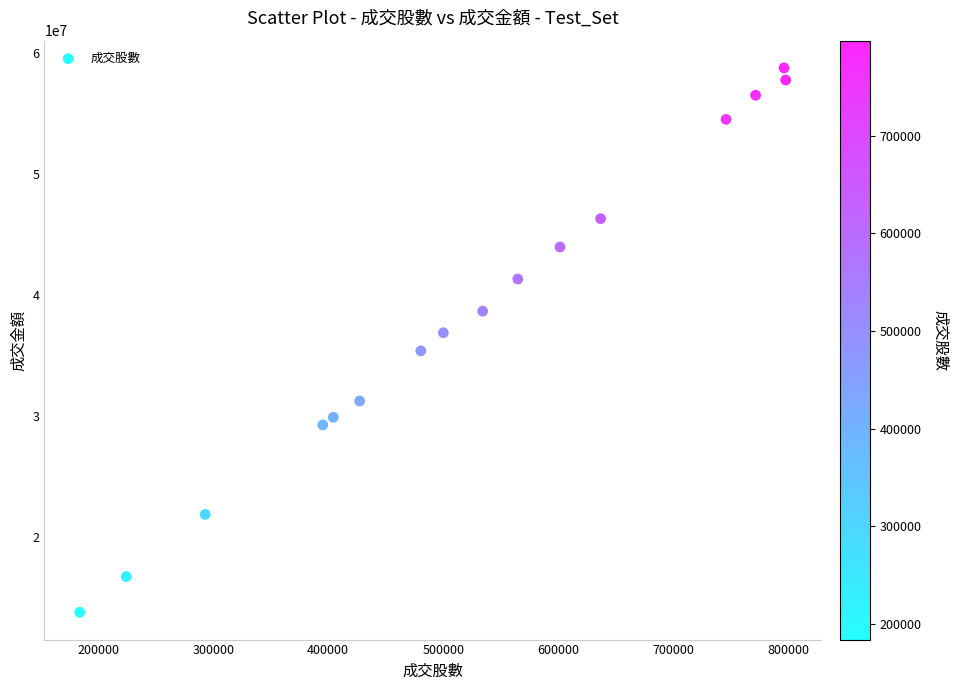

What is the range of Y values (max minus min)?

45018524